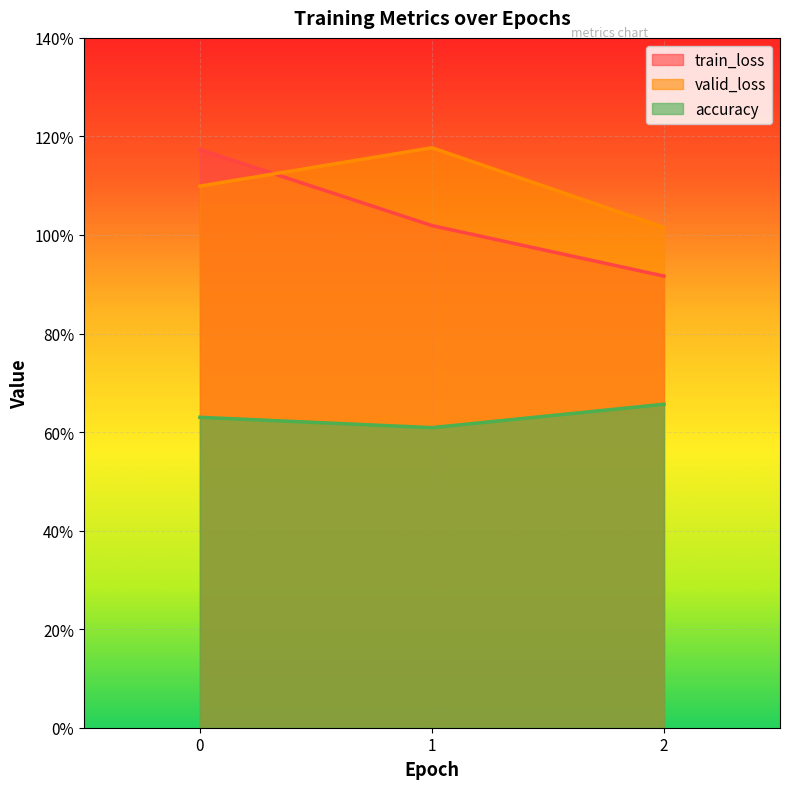

The value of accuracy at 1 is 0.2. True or false?

False